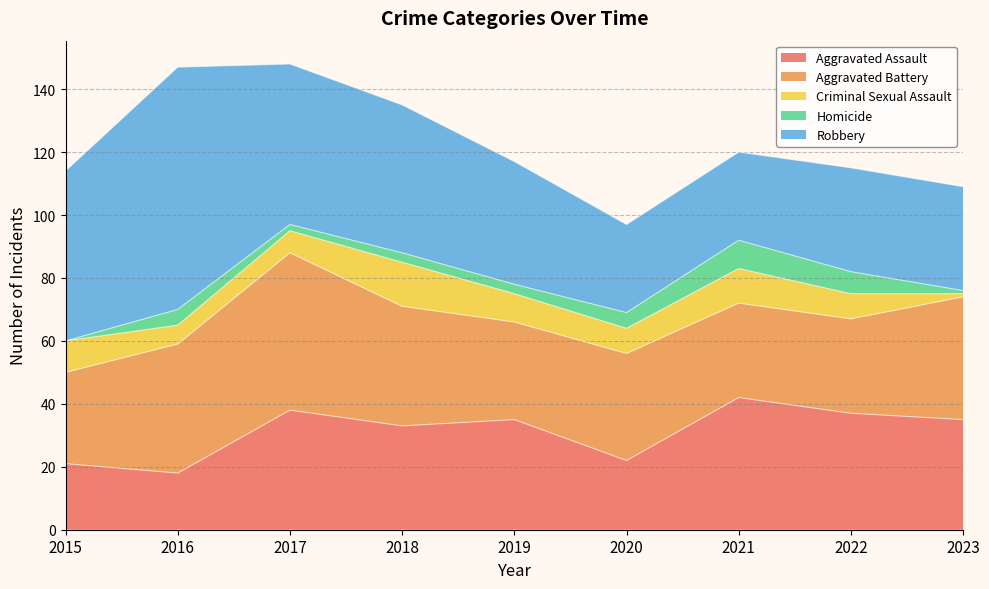

Which series has the widest spread of values?

Robbery